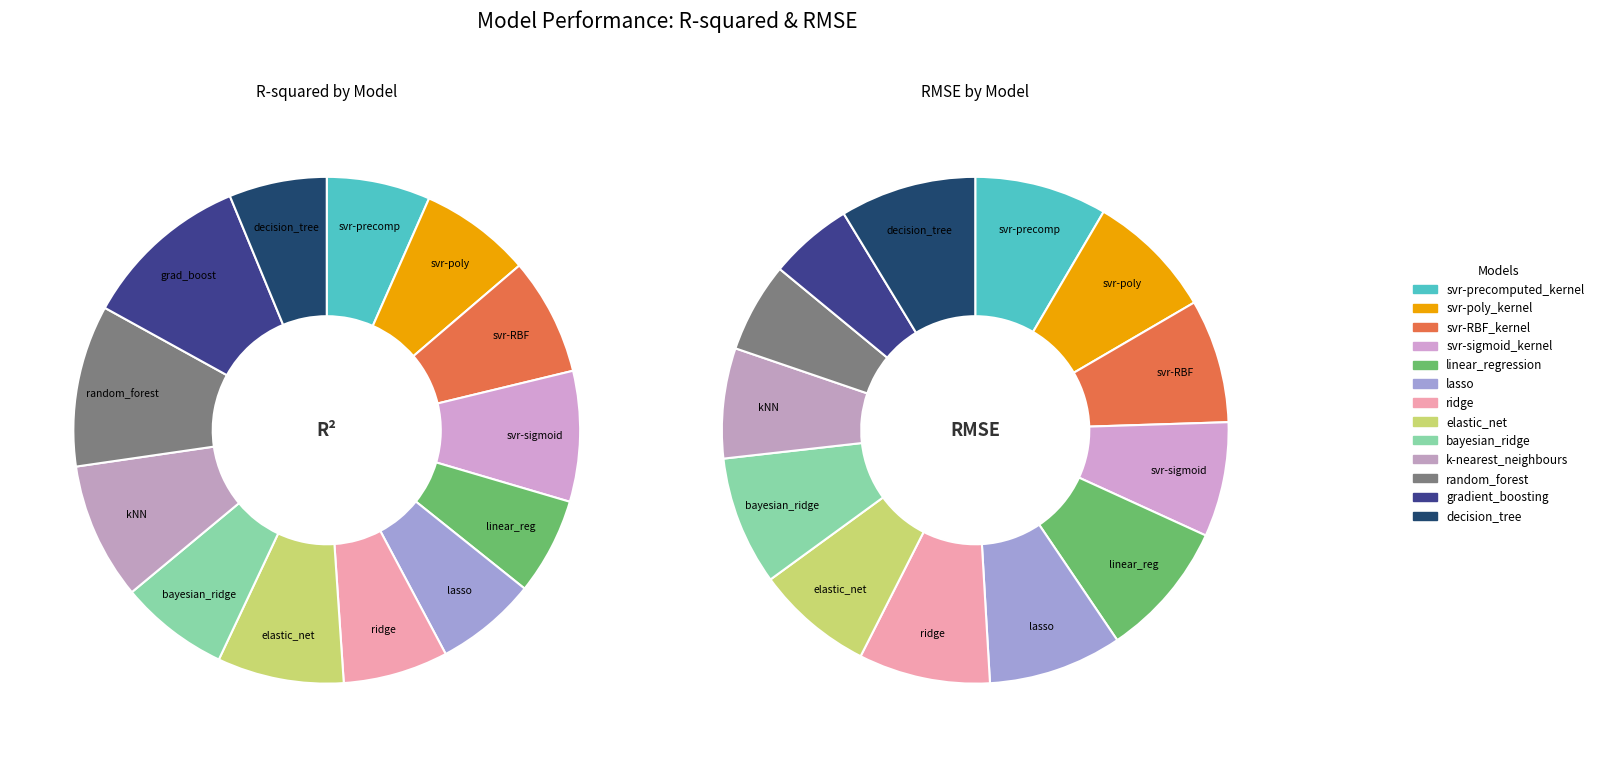

Is there a majority slice in this chart?

No